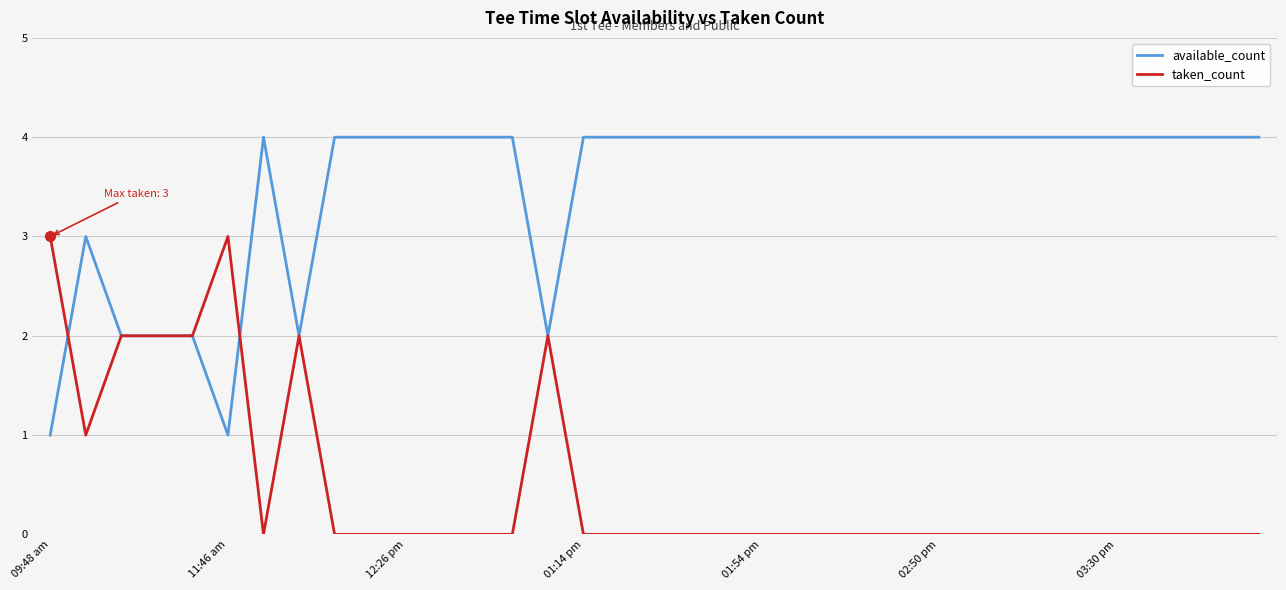

Rank the series by their average value, from lowest to highest.

taken_count, available_count